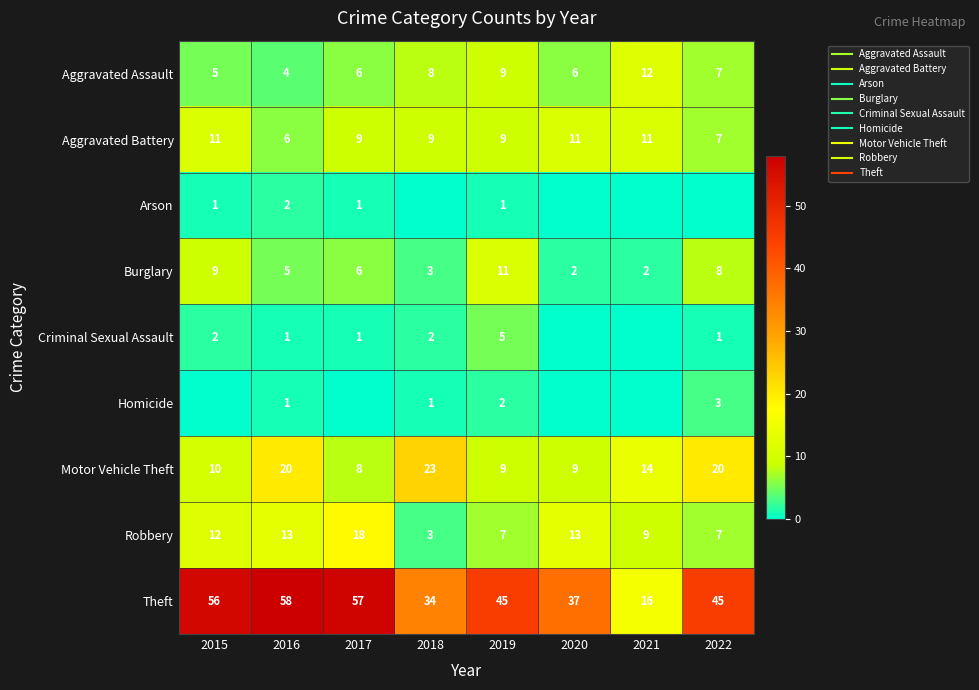

What is the difference between the Robbery values at 2019 and 2020?

6